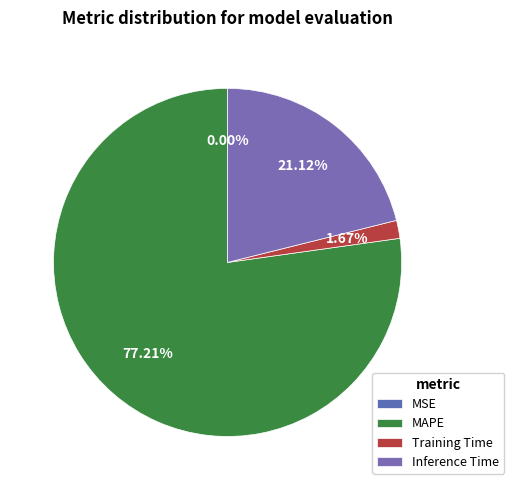

Approximately how many times larger is the value at Inference Time compared to MAPE?

0.3